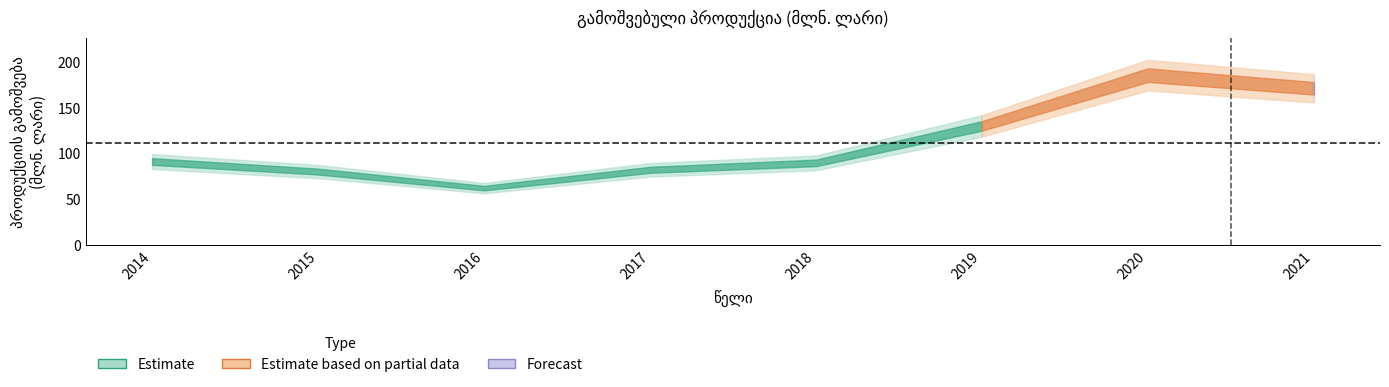

Where does the center series first go above 91?

2014